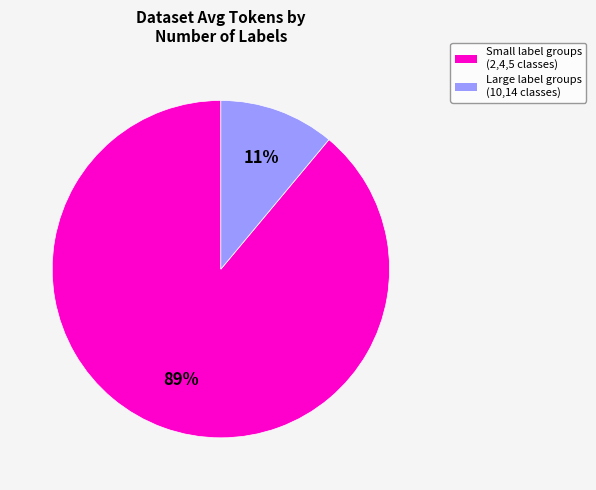

To the nearest percent, what is the difference between the largest and smallest slice percentages?

78%